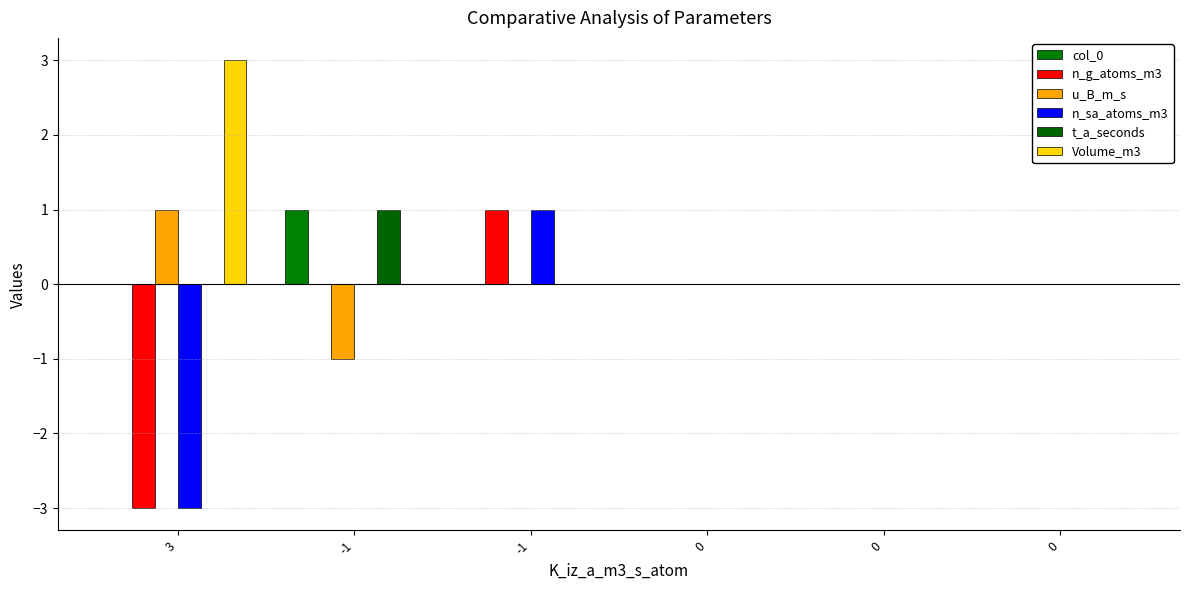

Does the chart contain stacked bars?

No